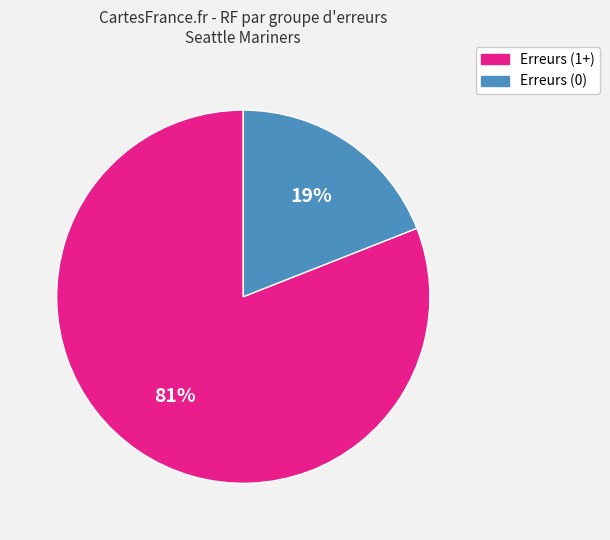

How many segments does this pie chart have?

2